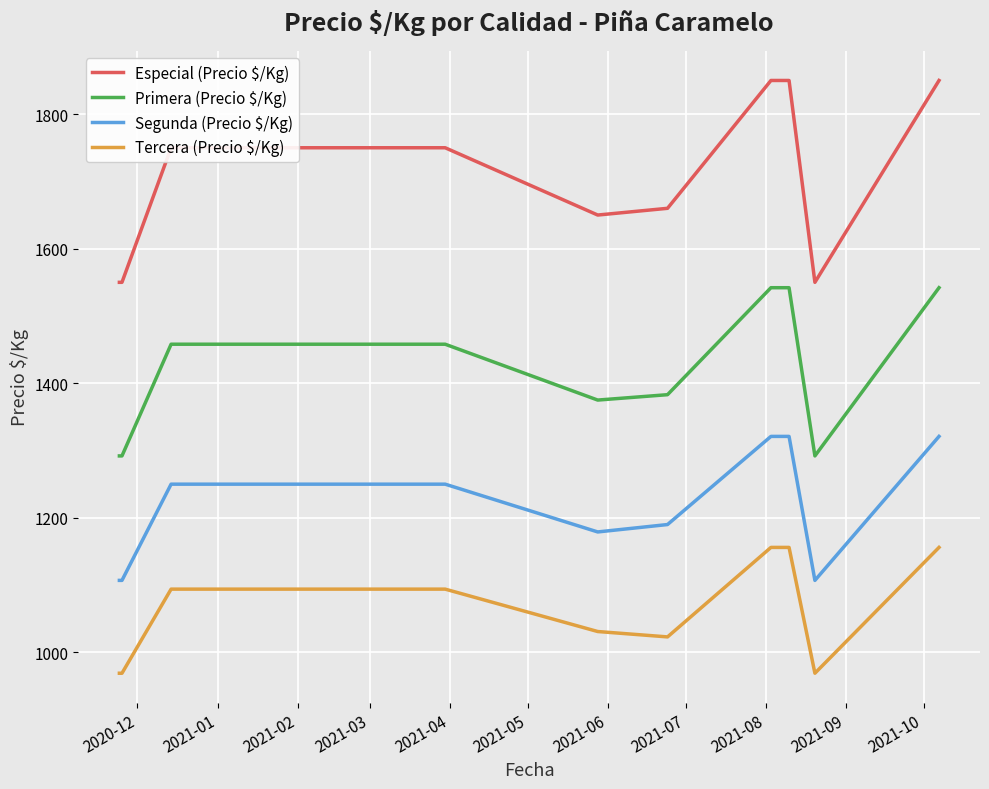

What is the difference between the maximum and minimum values in the Especial (Precio $/Kg) series?

300